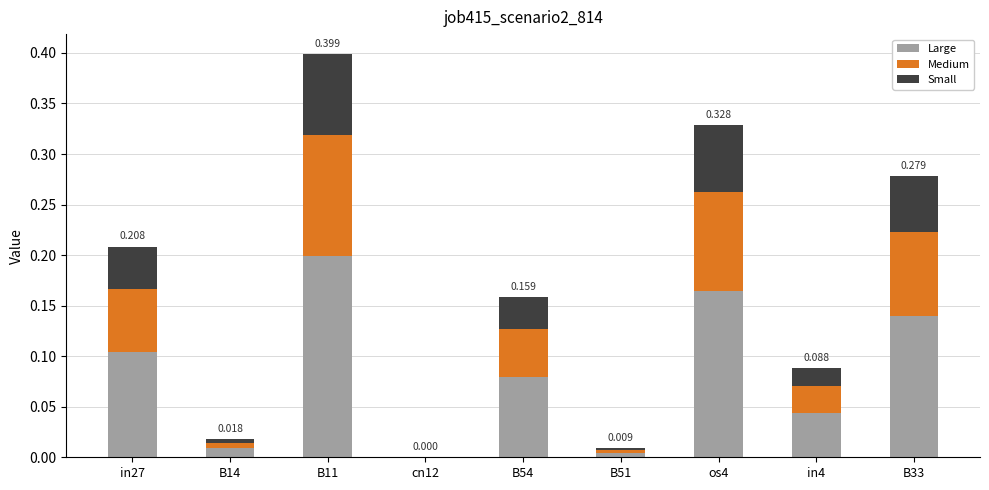

True or false: Medium has a value of 0.1 at B11.

True